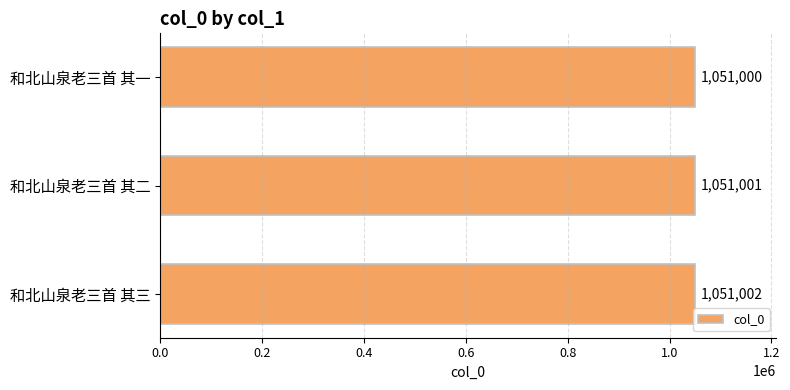

What is the change in value from 和北山泉老三首 其一 to 和北山泉老三首 其三?

+2